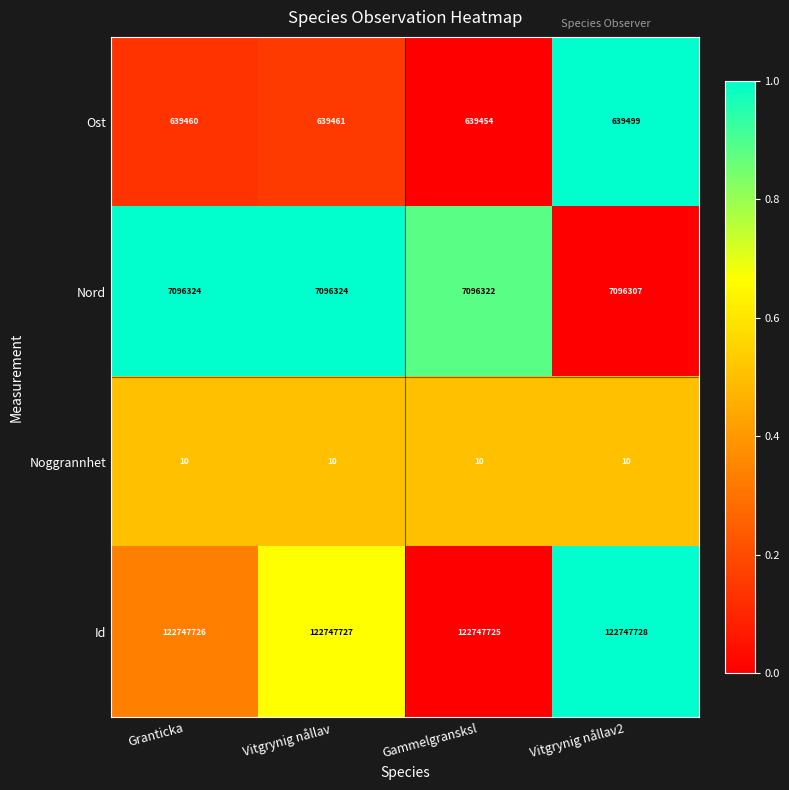

What is the sum of all Noggrannhet values?

40